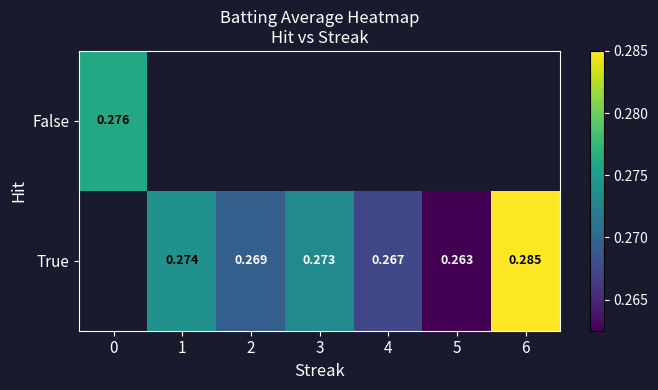

List the labels in order of False value, largest first.

0, 1, 2, 3, 4, 5, 6